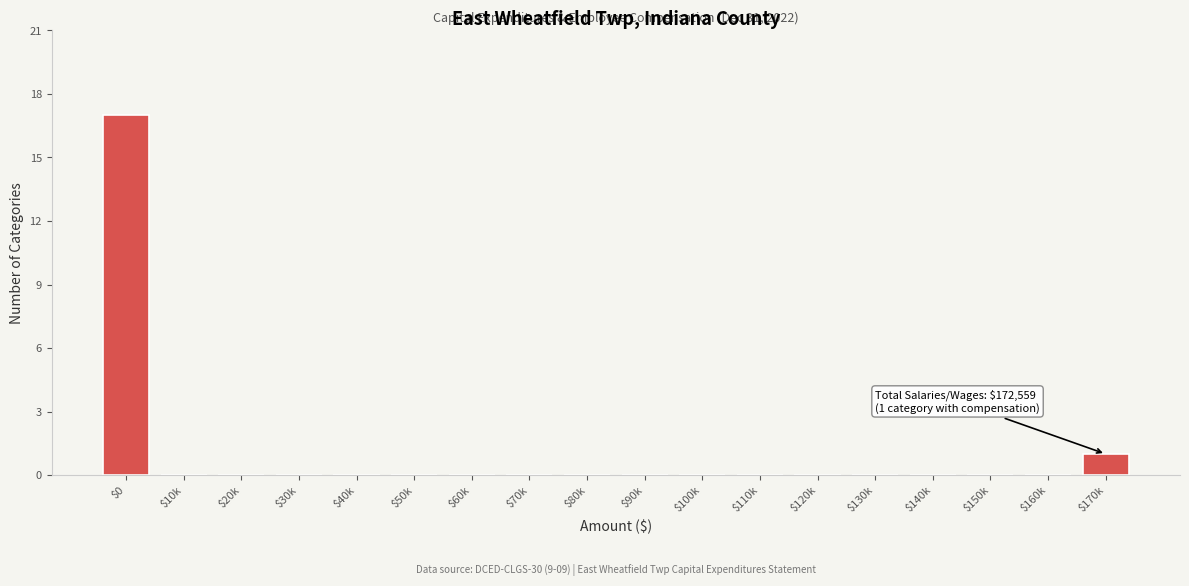

What is the sum of all values?

18